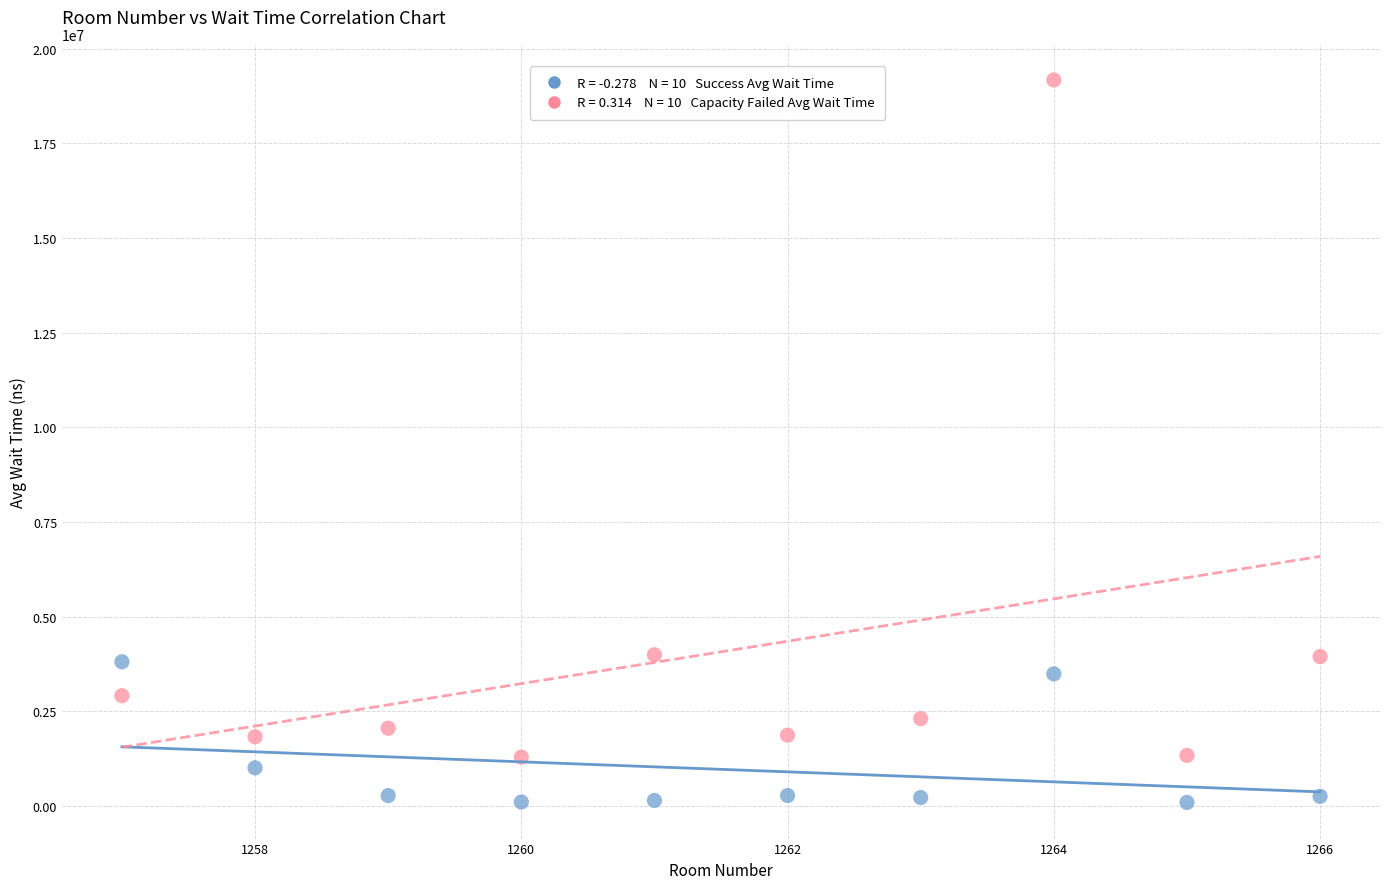

Across all data points, what is the range of Y values (max minus min)?

19072740.8